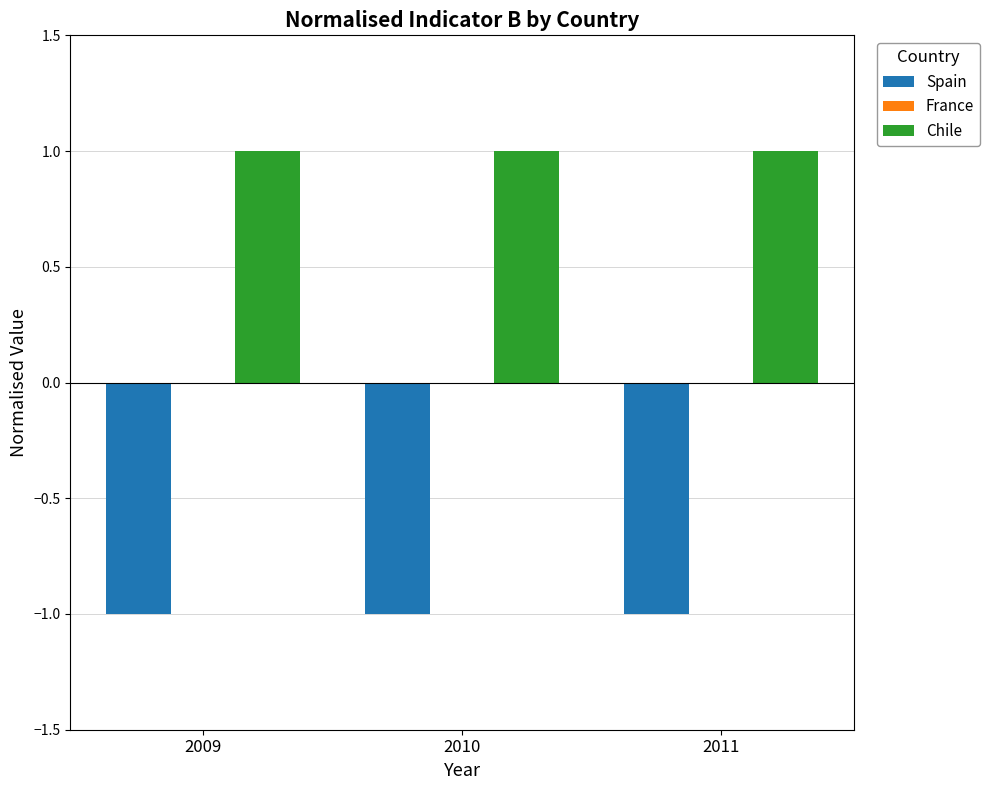

What is the value of the Spain bar at the 2nd from the left?

-1